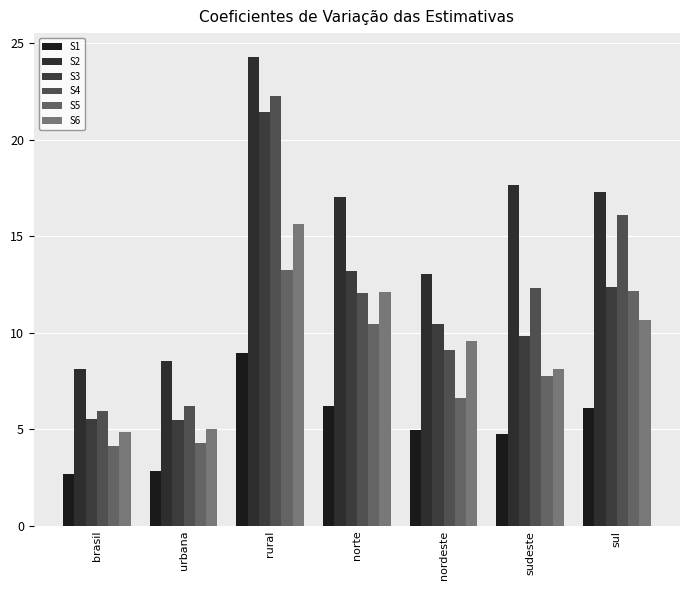

Is it true that S2 equals 7.0 at sudeste?

False